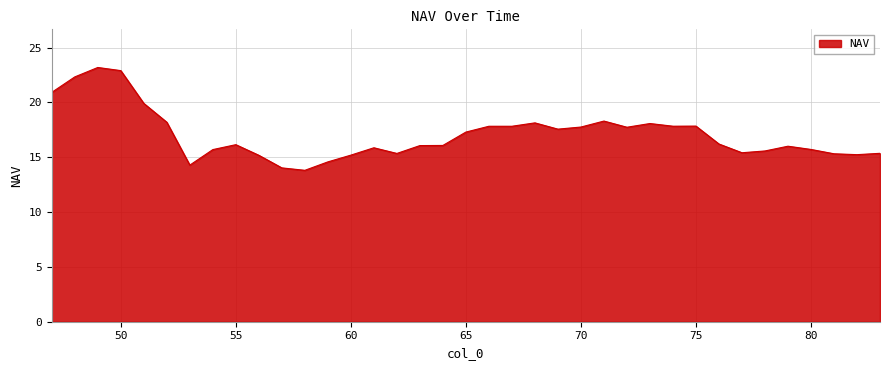

What is the maximum value shown in the chart?

23.2